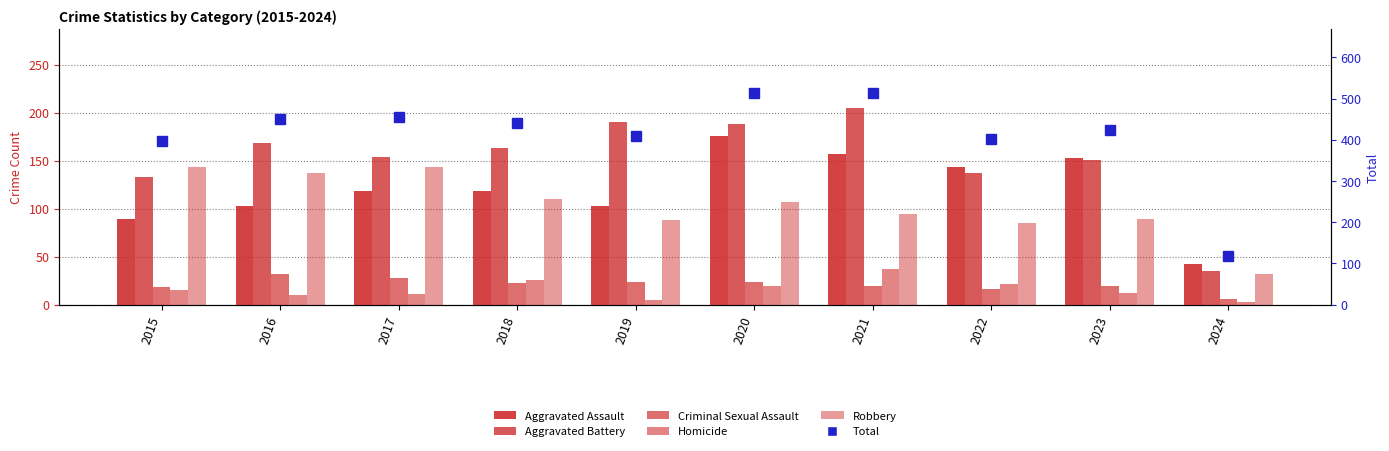

Between 2020 and 2023, which series saw the biggest shift?

Total